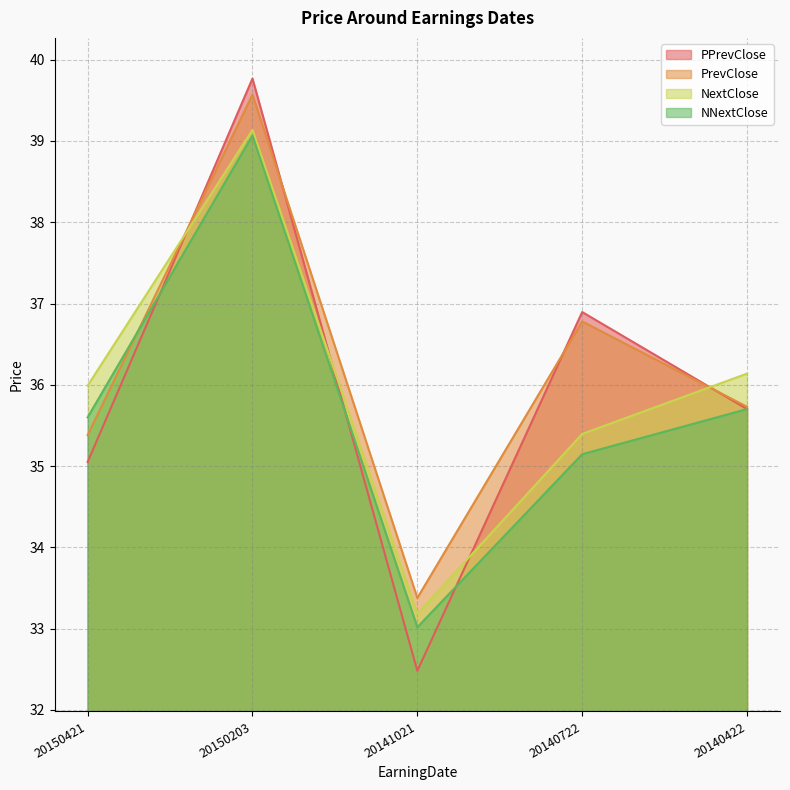

At which category does the chart reach its minimum across all series?

20141021